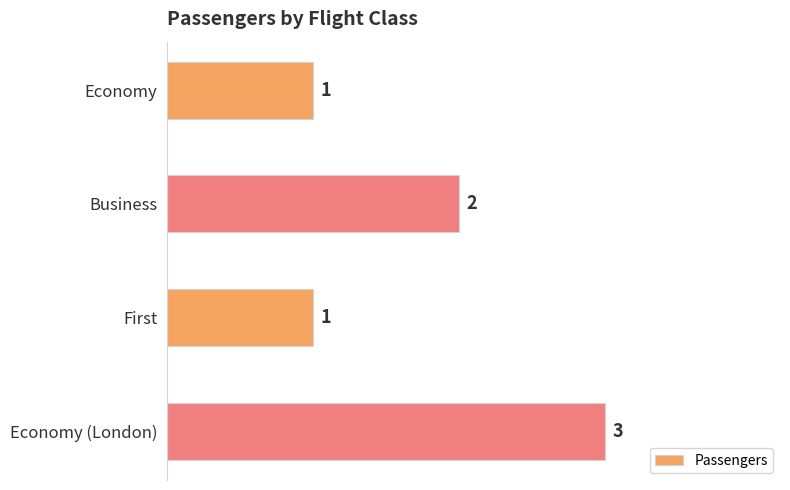

Count the values in the range 1 to 3.

4